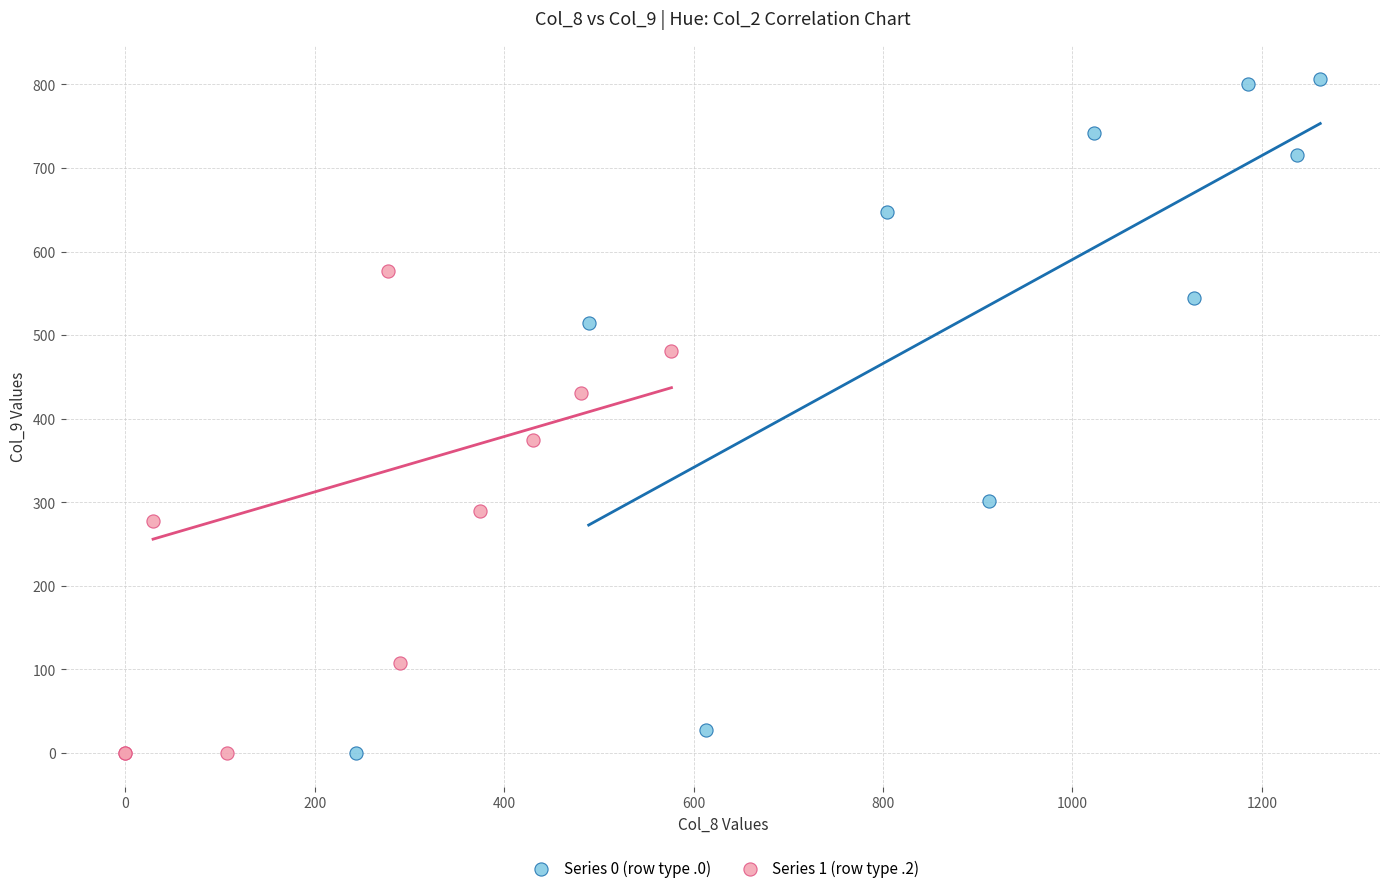

Which series has the largest Y range (max minus min)?

Series 0 (row type .0)